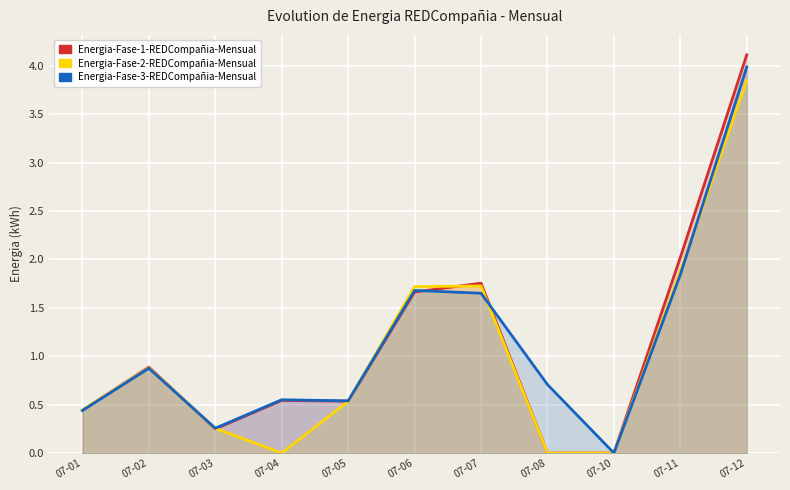

Is it true that Energia-Fase-3-REDCompañia-Mensual equals 0.4 at 07-11?

False